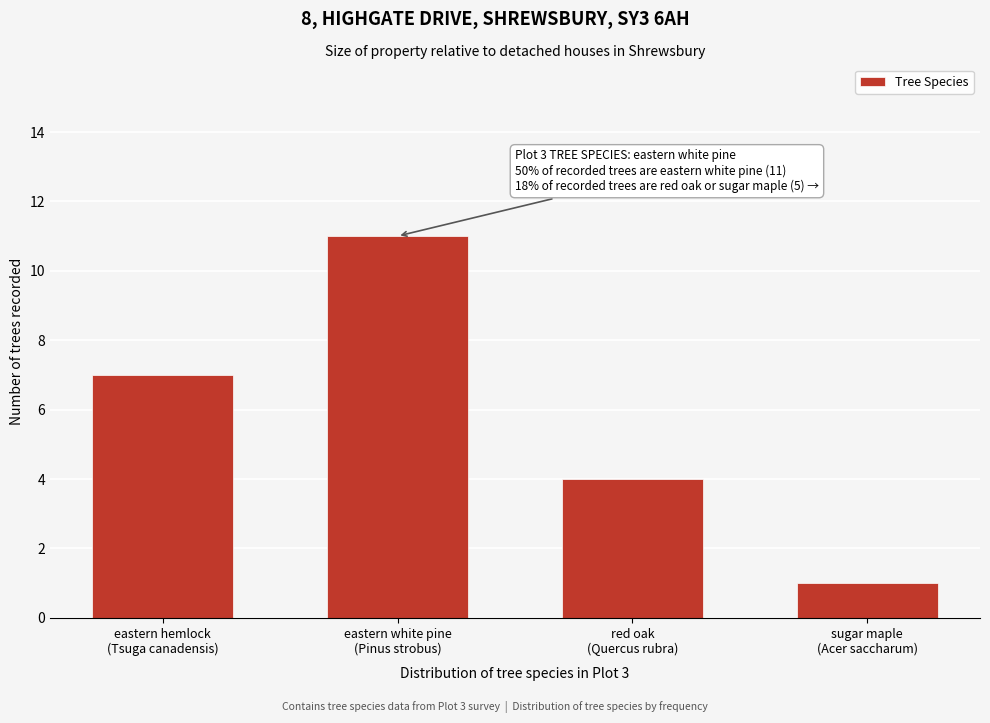

Reading right to left, list all the values displayed in this chart.

1	4	11	7